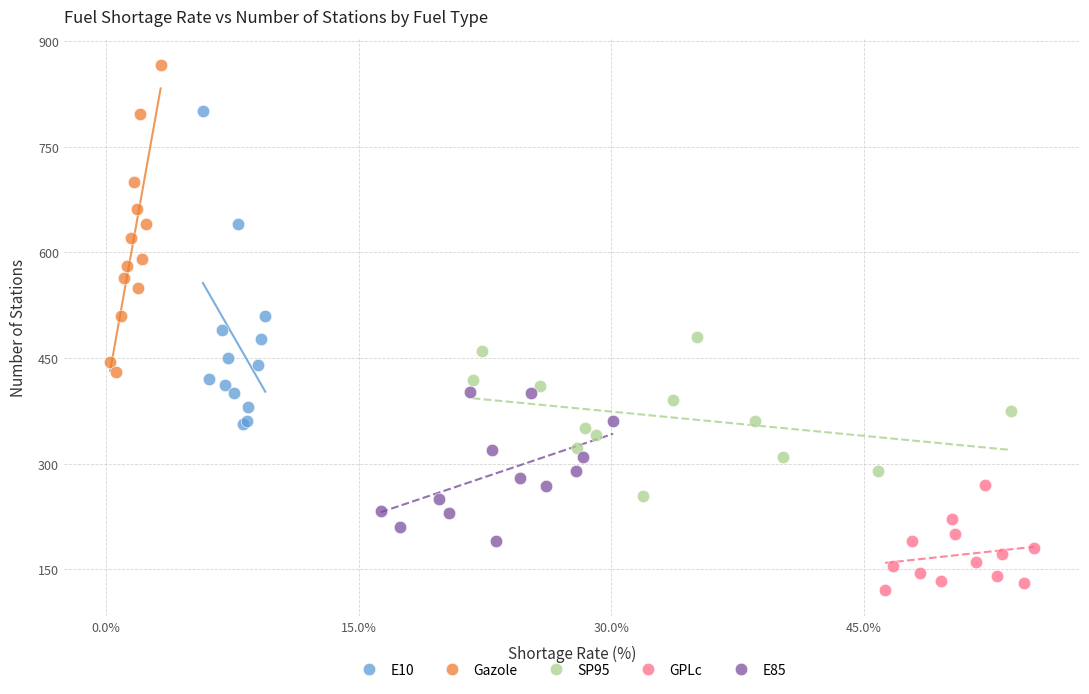

Which series reaches the minimum Y coordinate?

GPLc